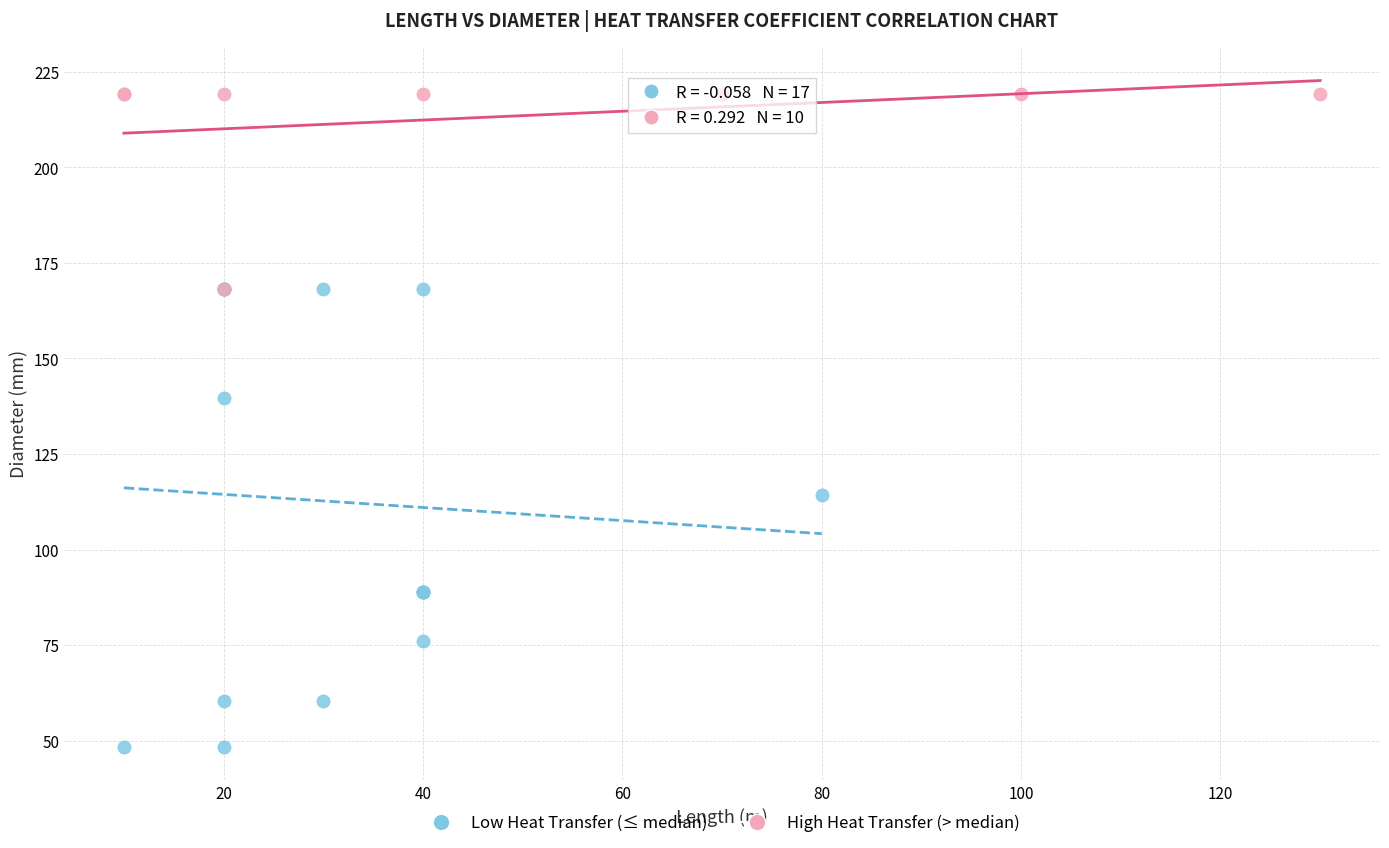

Which series has the widest spread of Y values?

Low Heat Transfer (≤ median)